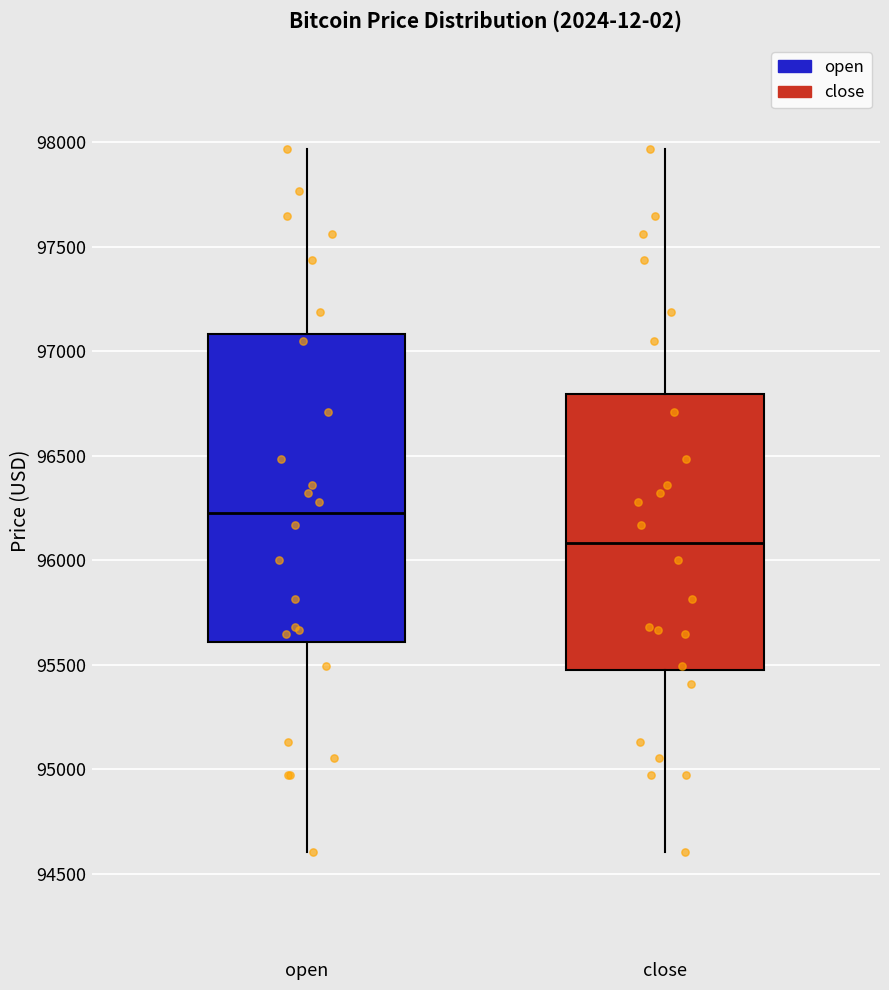

Which box is the tallest, from its lower edge to its upper edge?

open